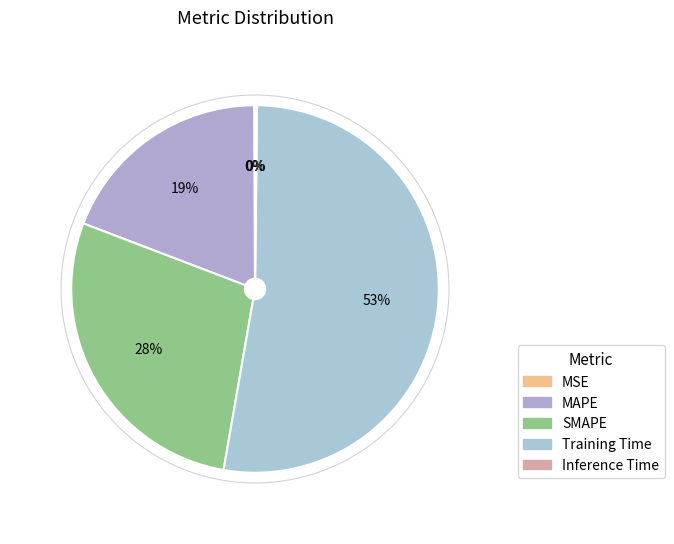

What percentage is the Training Time slice, to the nearest percent?

53%